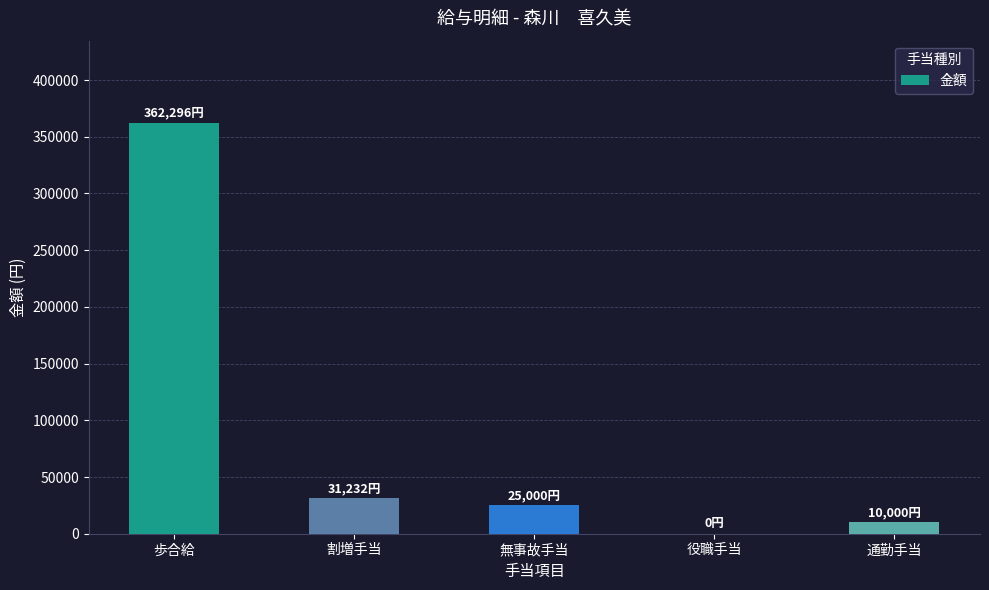

The value at 役職手当 is 0. True or false?

True